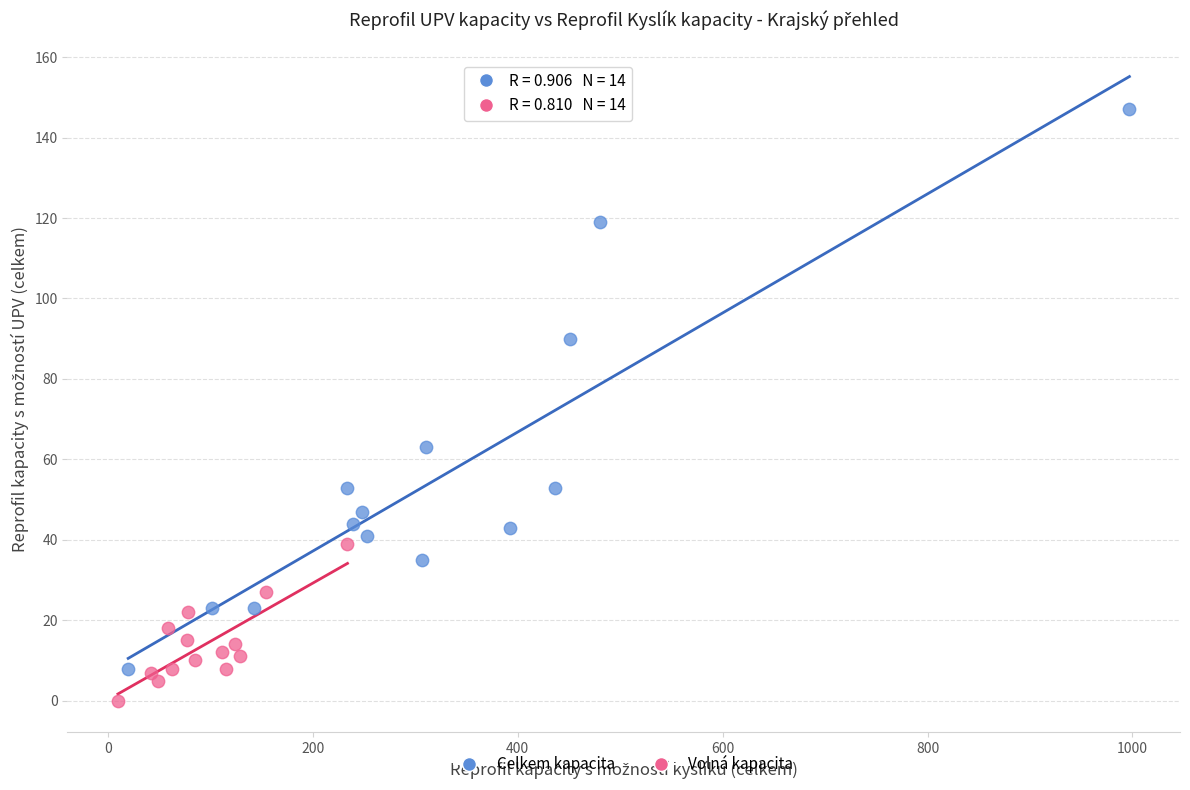

Which series reaches the minimum Y coordinate?

Volná kapacita